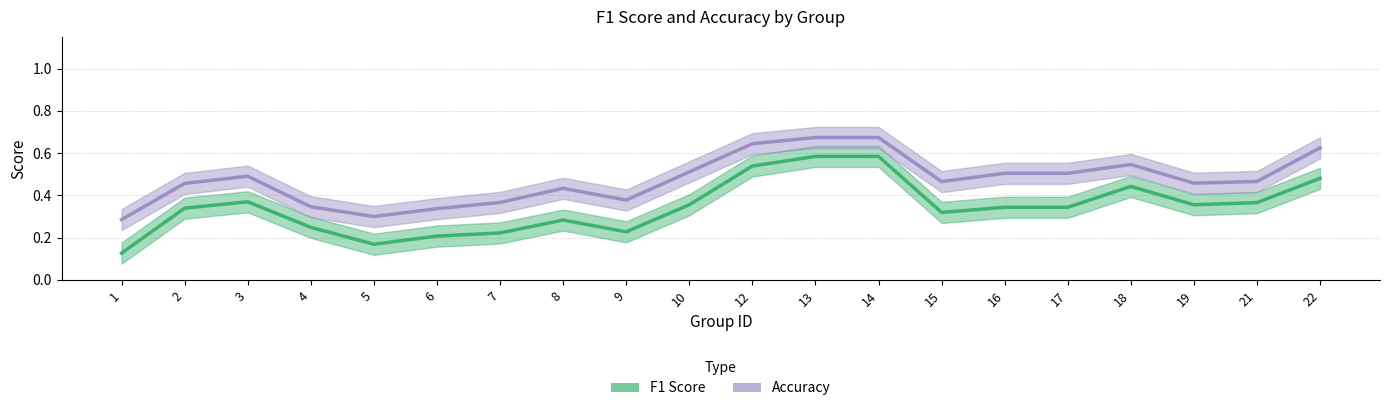

What is the sum of all f1 values?

6.9